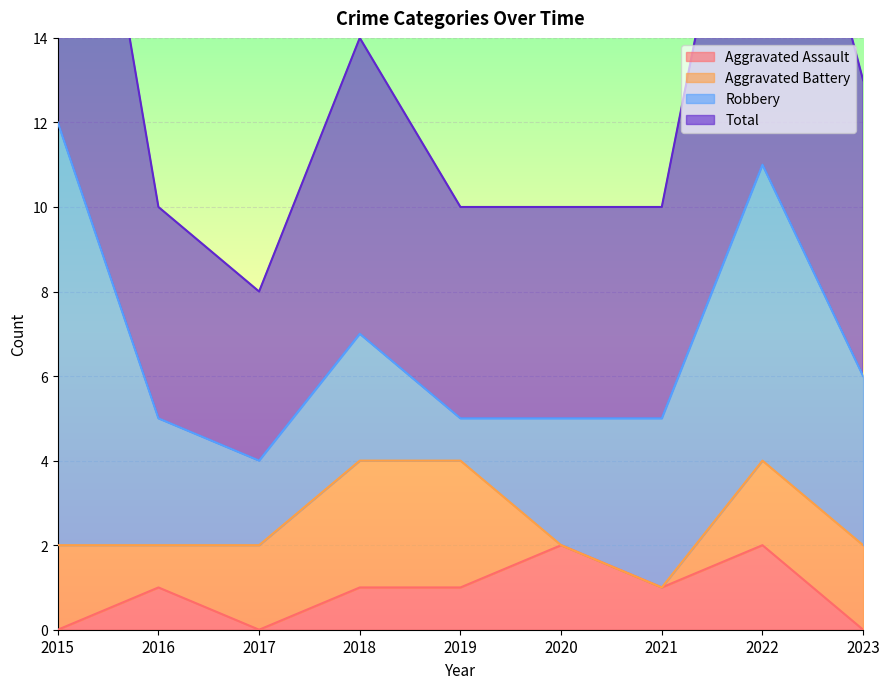

True or false: Total and Aggravated Assault intersect in this chart.

False